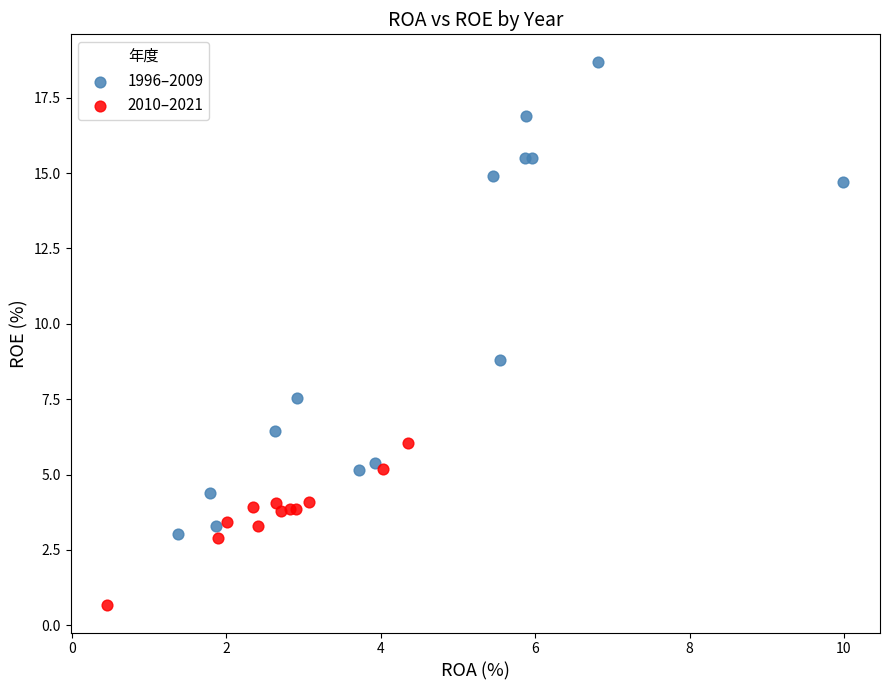

Which series has the largest Y range (max minus min)?

1996–2009